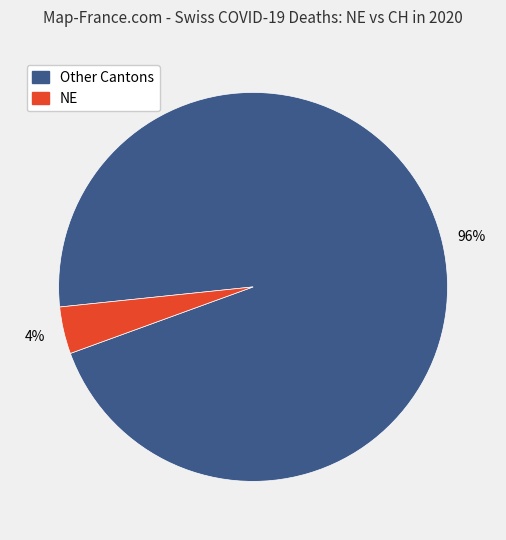

Is there any slice that represents more than half of the pie?

Yes